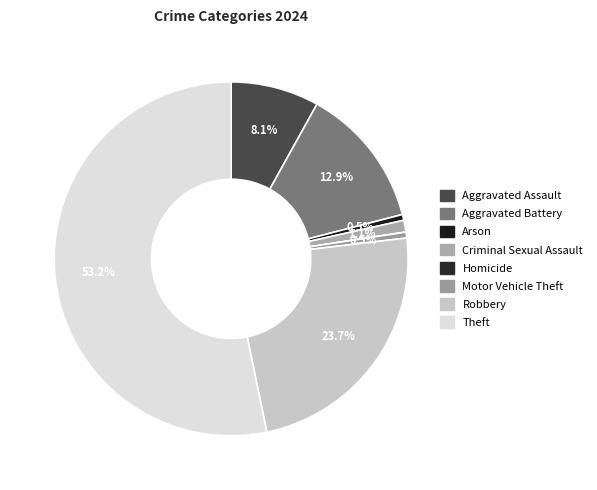

To the nearest percent, what percentage of the pie is Aggravated Assault?

8%